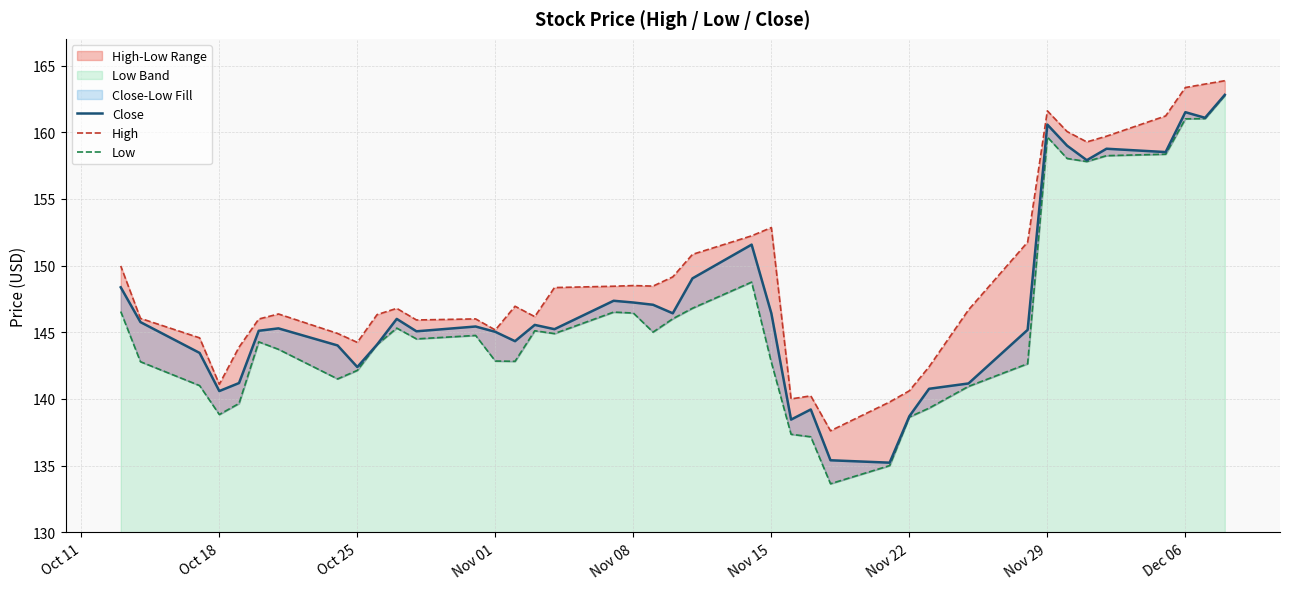

True or false: Low and Close intersect in this chart.

False